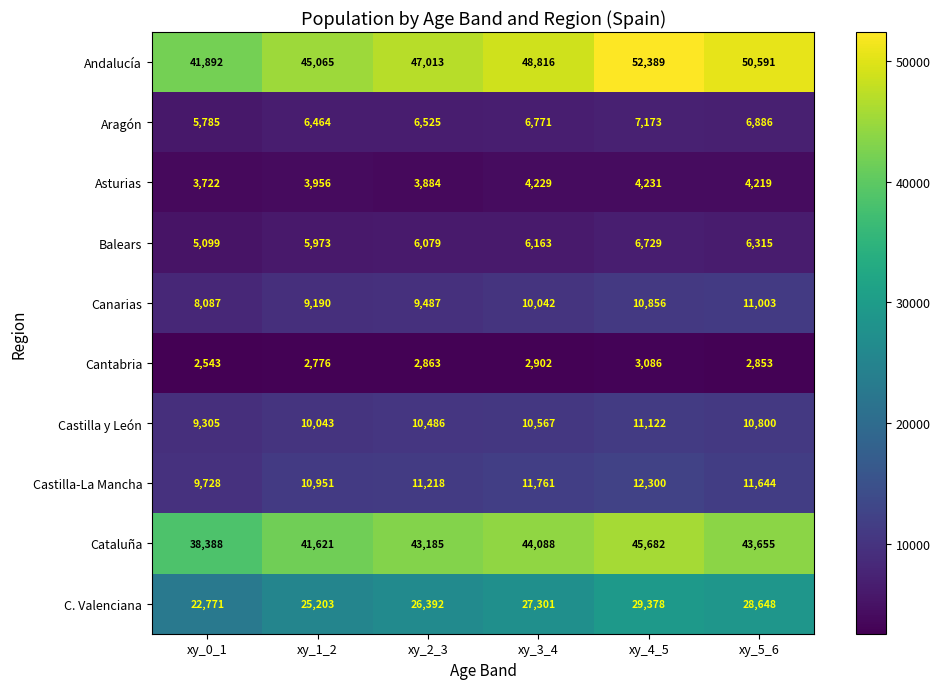

Rank the series by their maximum value, from lowest to highest.

Cantabria, Asturias, Balears, Aragón, Canarias, Castilla y León, Castilla-La Mancha, C. Valenciana, Cataluña, Andalucía